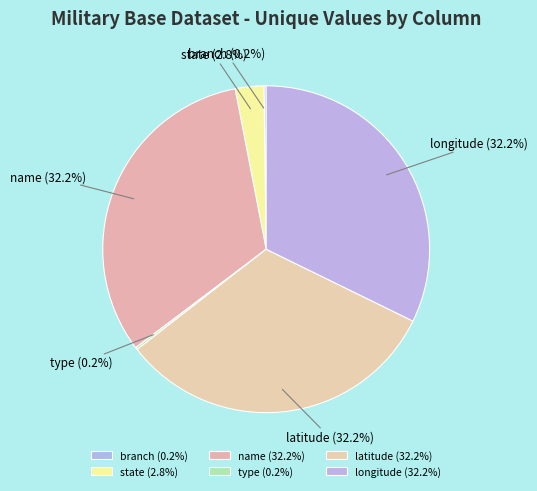

Do name and latitude together represent more than half of the pie?

Yes